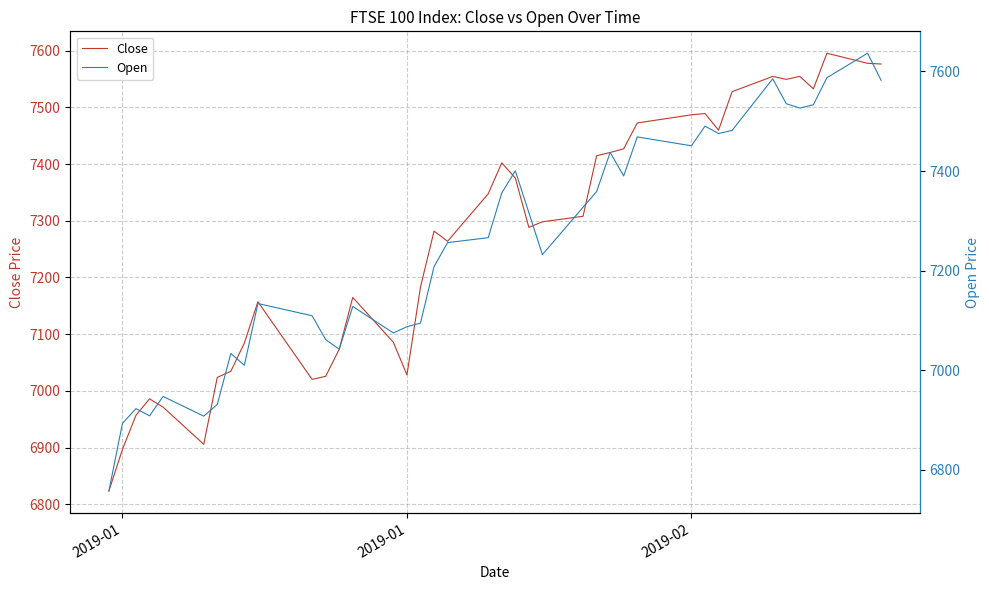

Does the chart display data point markers on the line(s)?

No